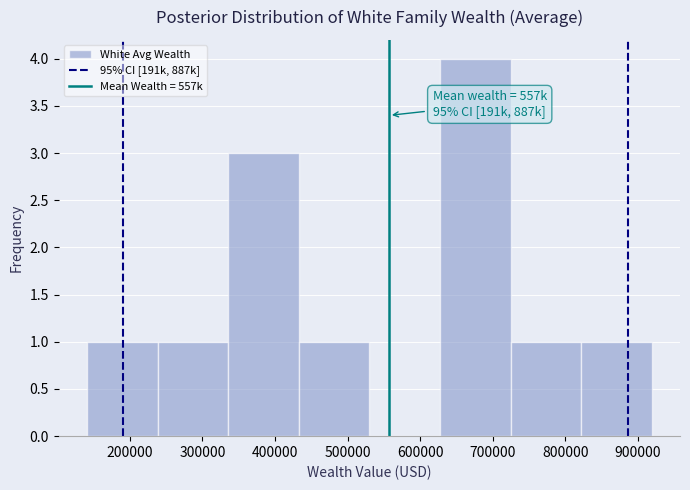

Which range on the x-axis has the tallest bar?

630000 to 720000